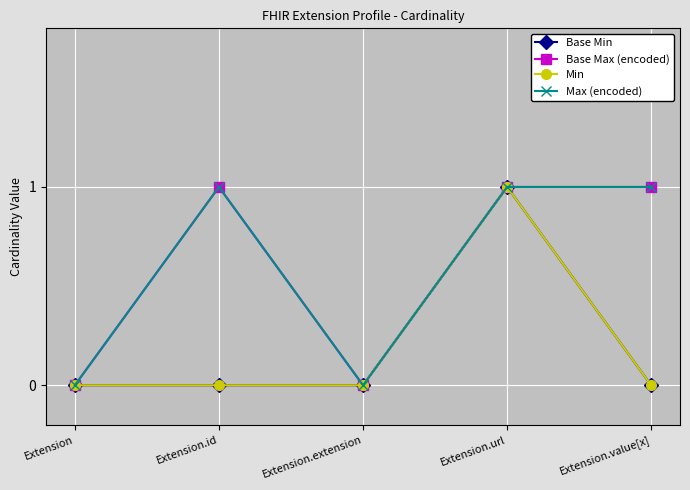

Reading left to right, transcribe all the data shown in this chart.

Base Min: 0	0	0	1	0
Base Max (encoded): 0	1	0	1	1
Min: 0	0	0	1	0
Max (encoded): 0	1	0	1	1